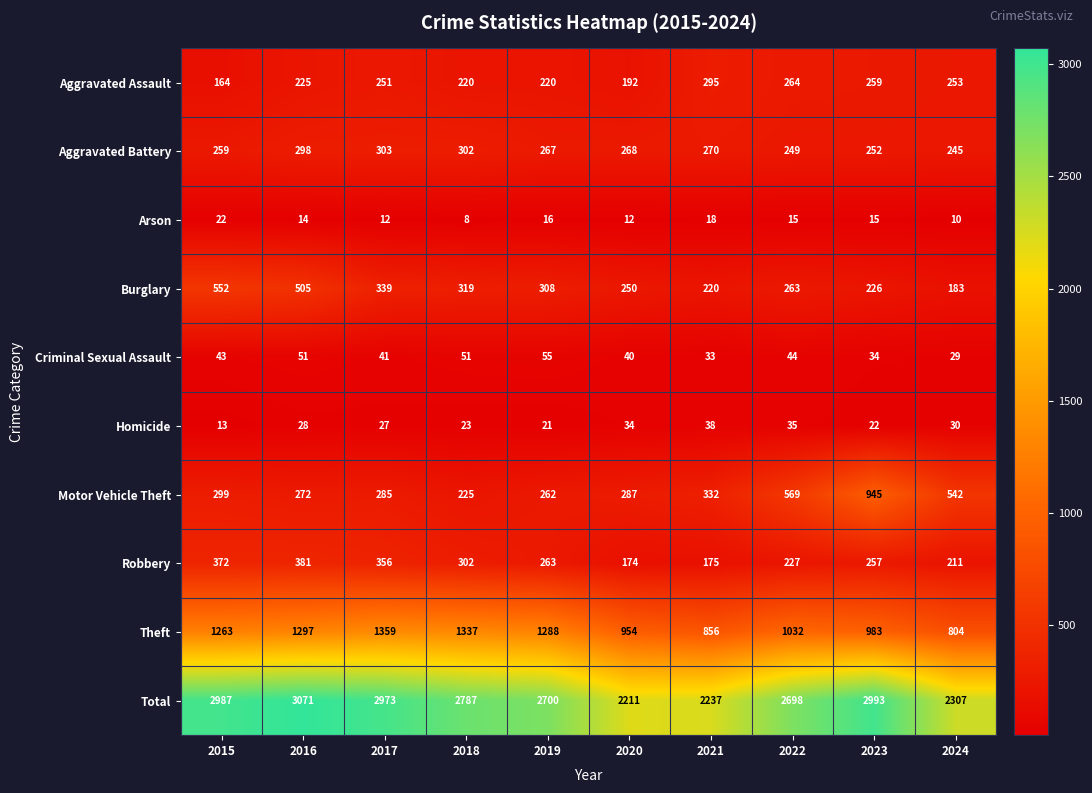

Which series changed the most between 2021 and 2024?

Motor Vehicle Theft